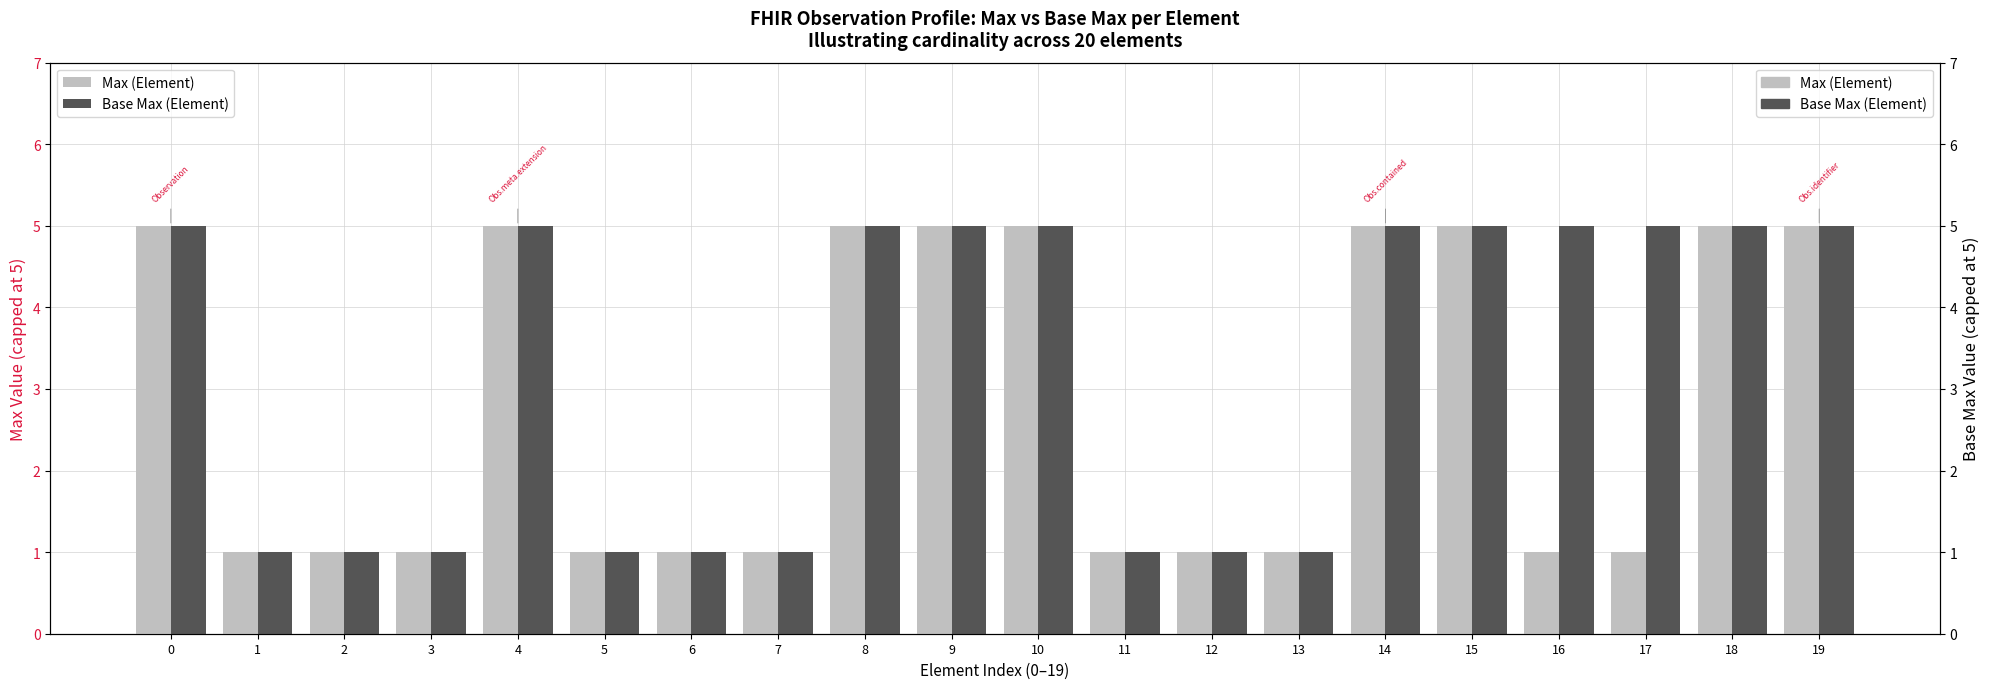

Which series changed the most between 0 and 16?

Max (Element)